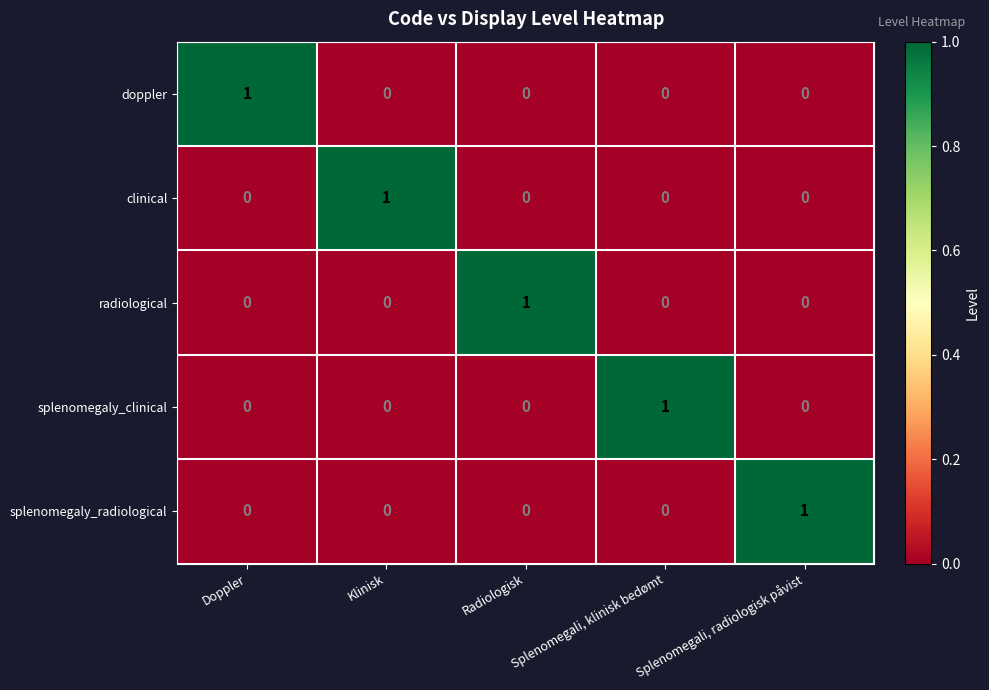

Count the clinical values in the range 0 to 1.

5